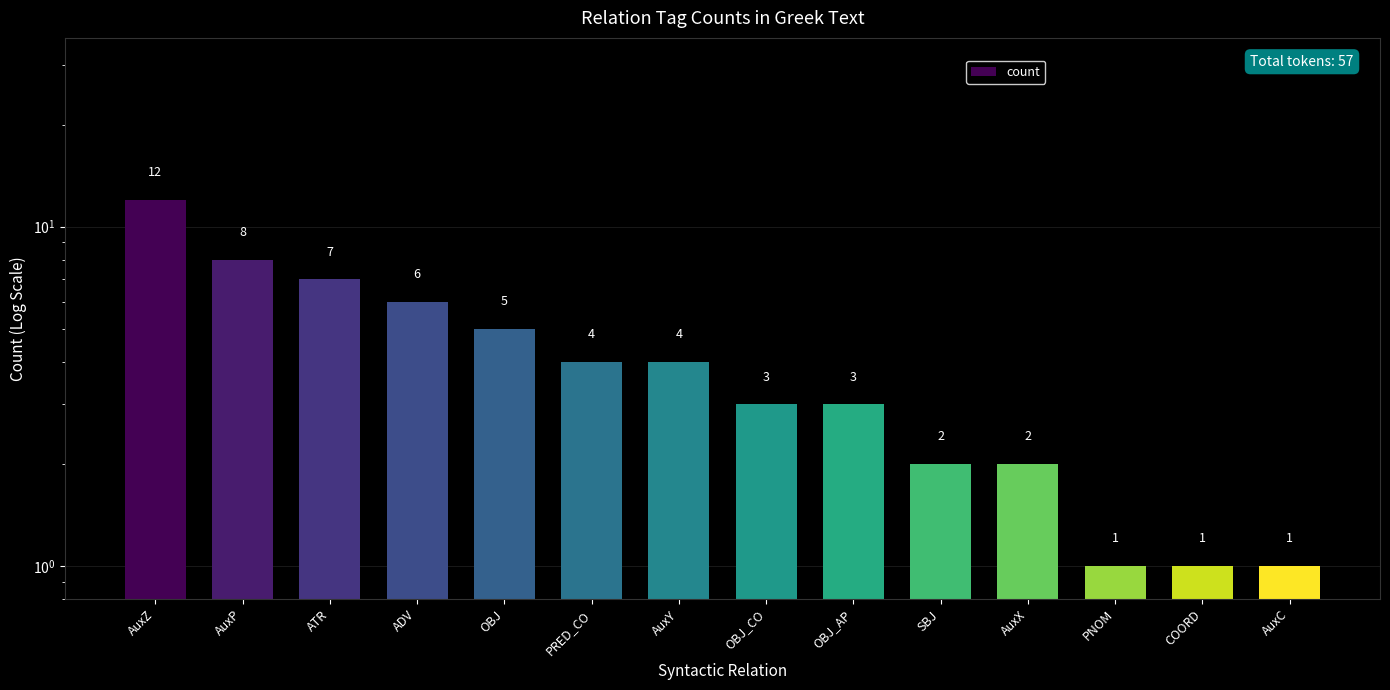

Rank the categories by value from lowest to highest.

PNOM, COORD, AuxC, SBJ, AuxX, OBJ_CO, OBJ_AP, PRED_CO, AuxY, OBJ, ADV, ATR, AuxP, AuxZ